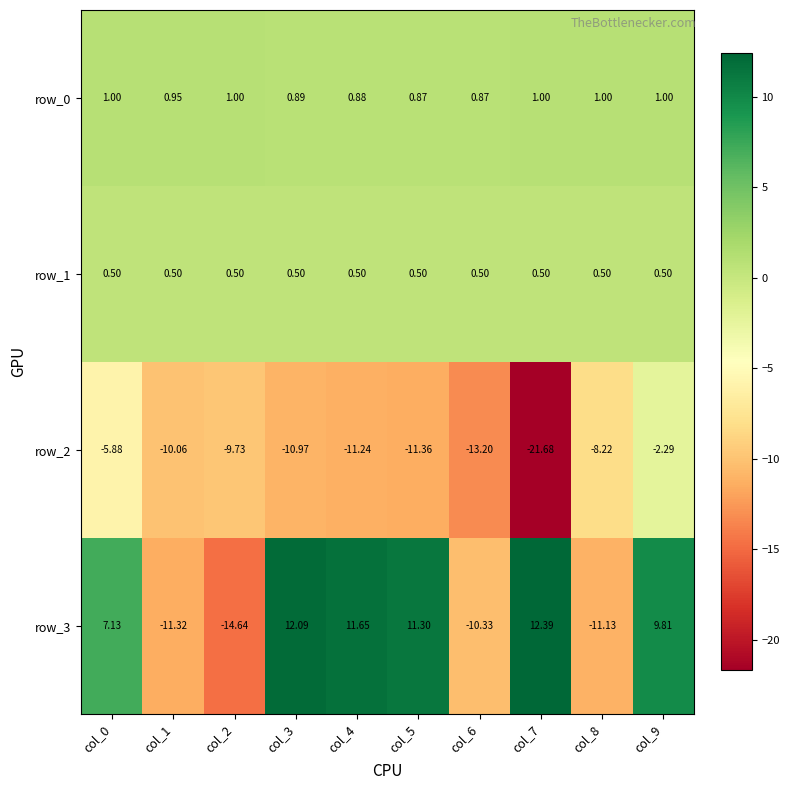

Rank the series at col_2 from lowest to highest value.

row_3, row_2, row_1, row_0